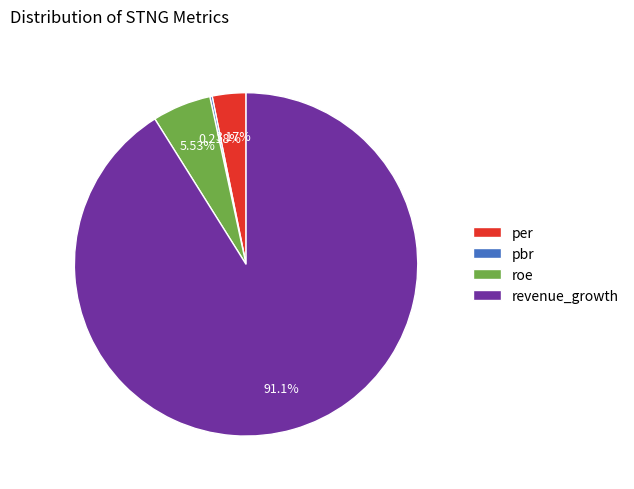

Does per account for over 50% of the chart?

No